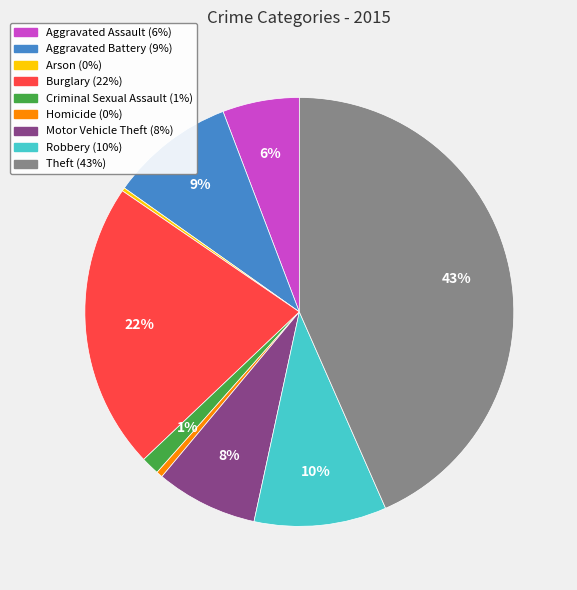

Does Homicide account for over 50% of the chart?

No